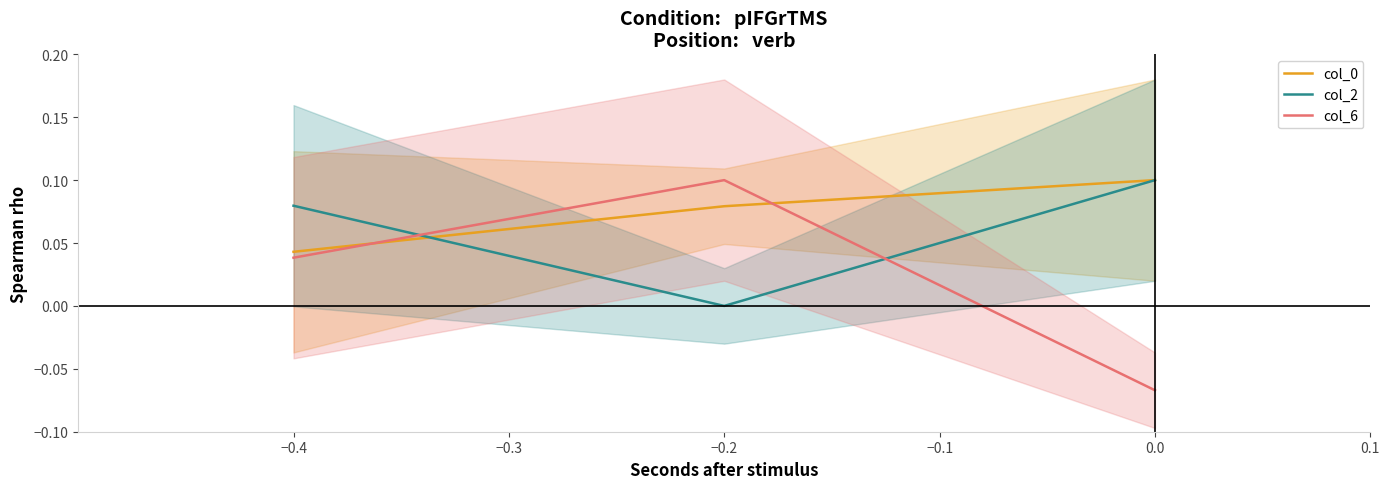

Where does the col_6 series first go above 0?

−0.4